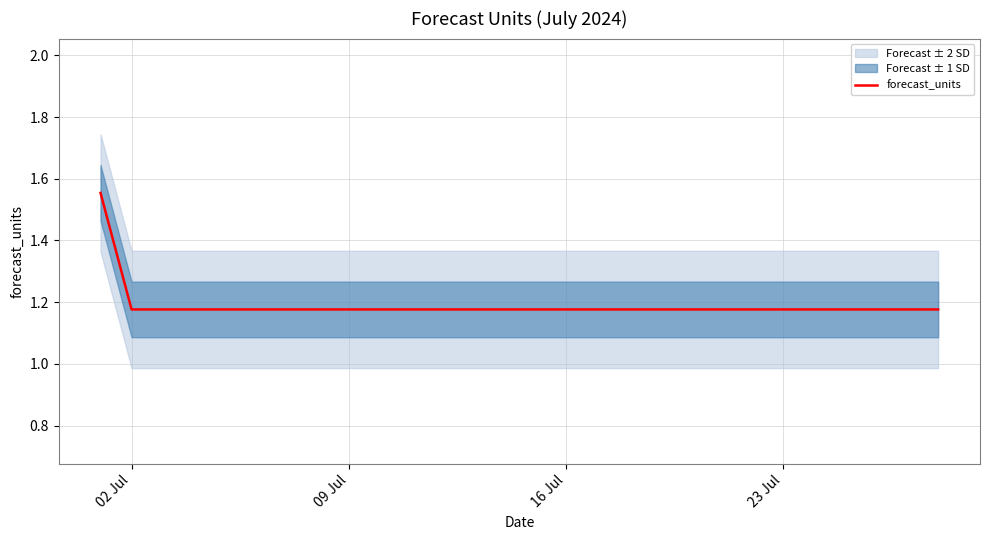

True or false: there are more than 1 points higher than both neighbors.

False